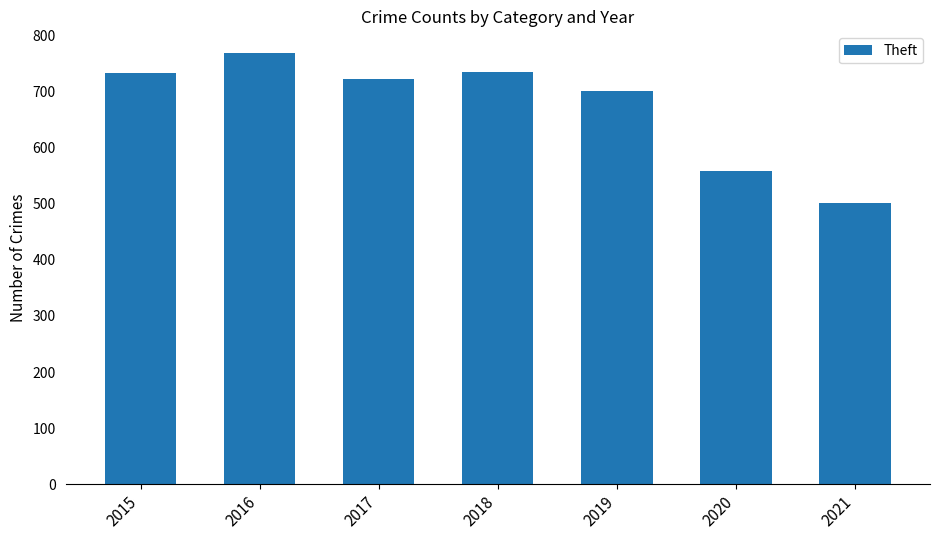

What is the minimum value shown in the chart?

502